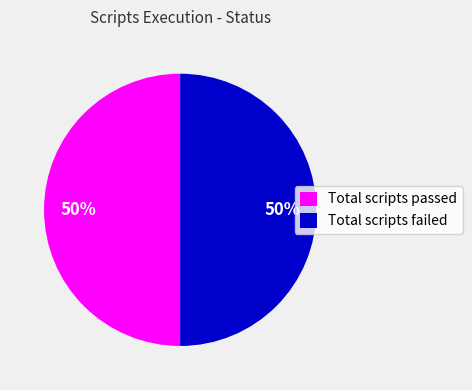

To the nearest percent, what portion does Total scripts failed represent?

50%